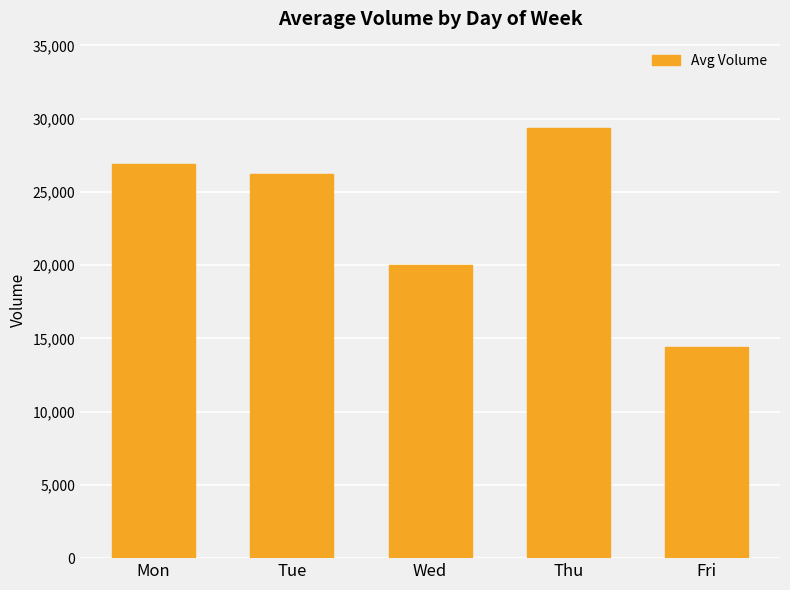

Reading left to right, list all the values displayed in this chart.

Mon=26920.9	Tue=26245.4	Wed=20003.0	Thu=29379.9	Fri=14425.7